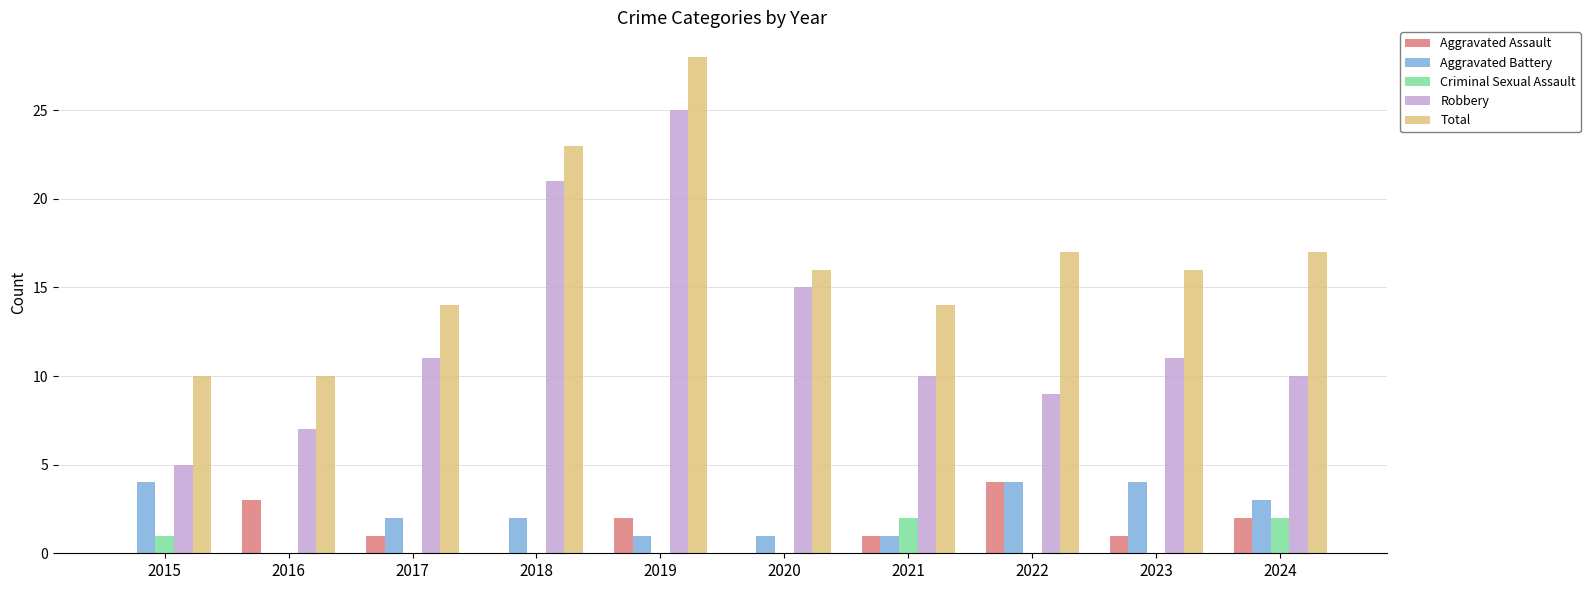

Which series has the largest total across all categories?

Total